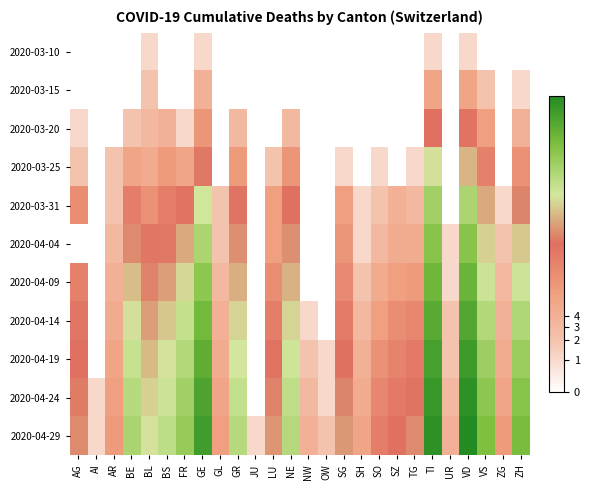

Which has a higher value, LU or SH?

LU